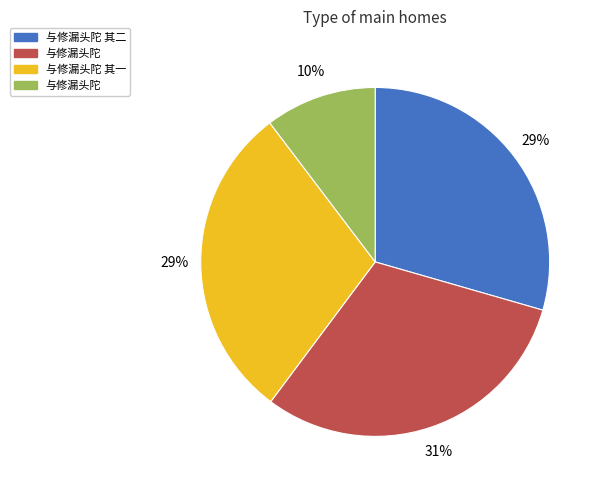

To the nearest percent, what is the average slice percentage?

25%